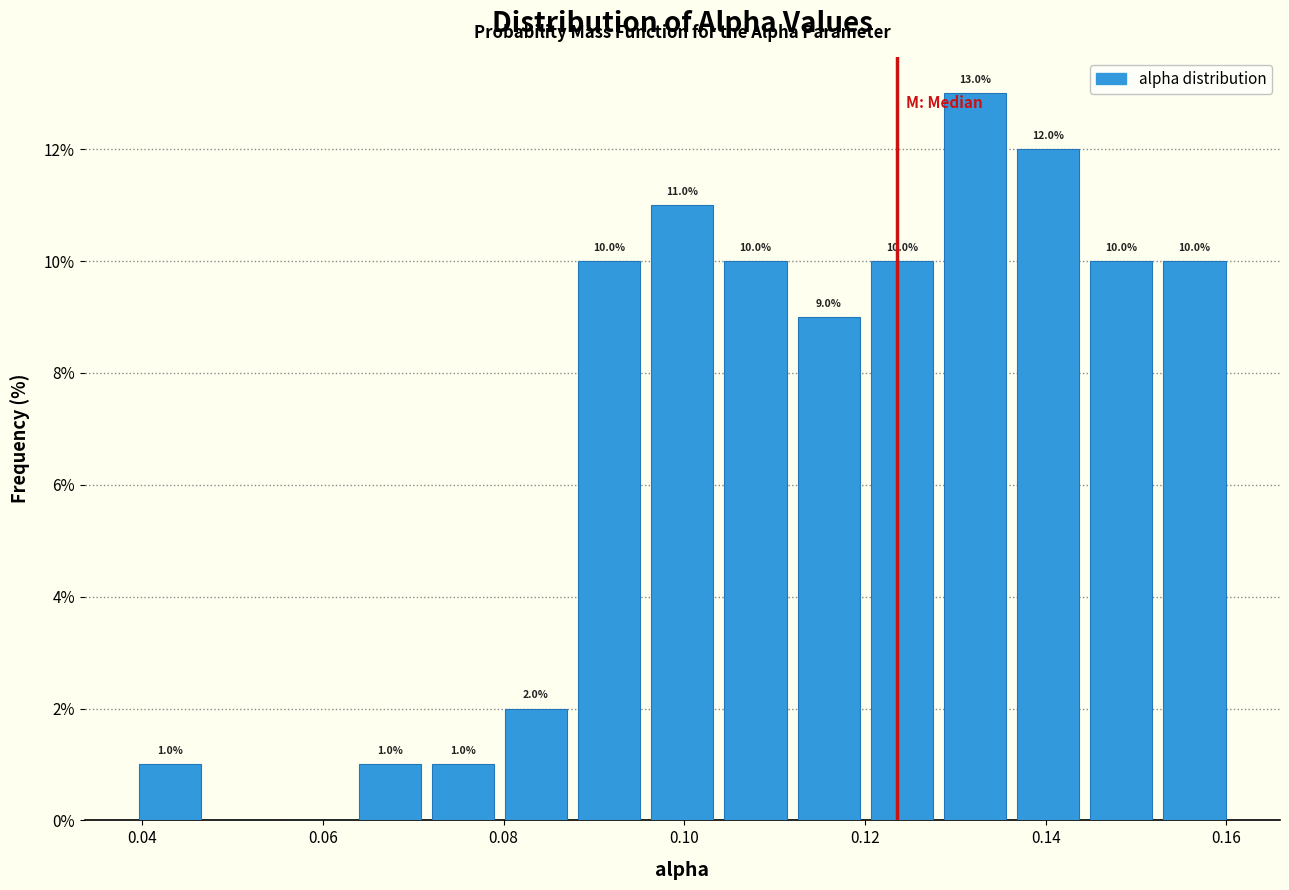

Which range on the x-axis has the tallest bar?

0.128 to 0.136